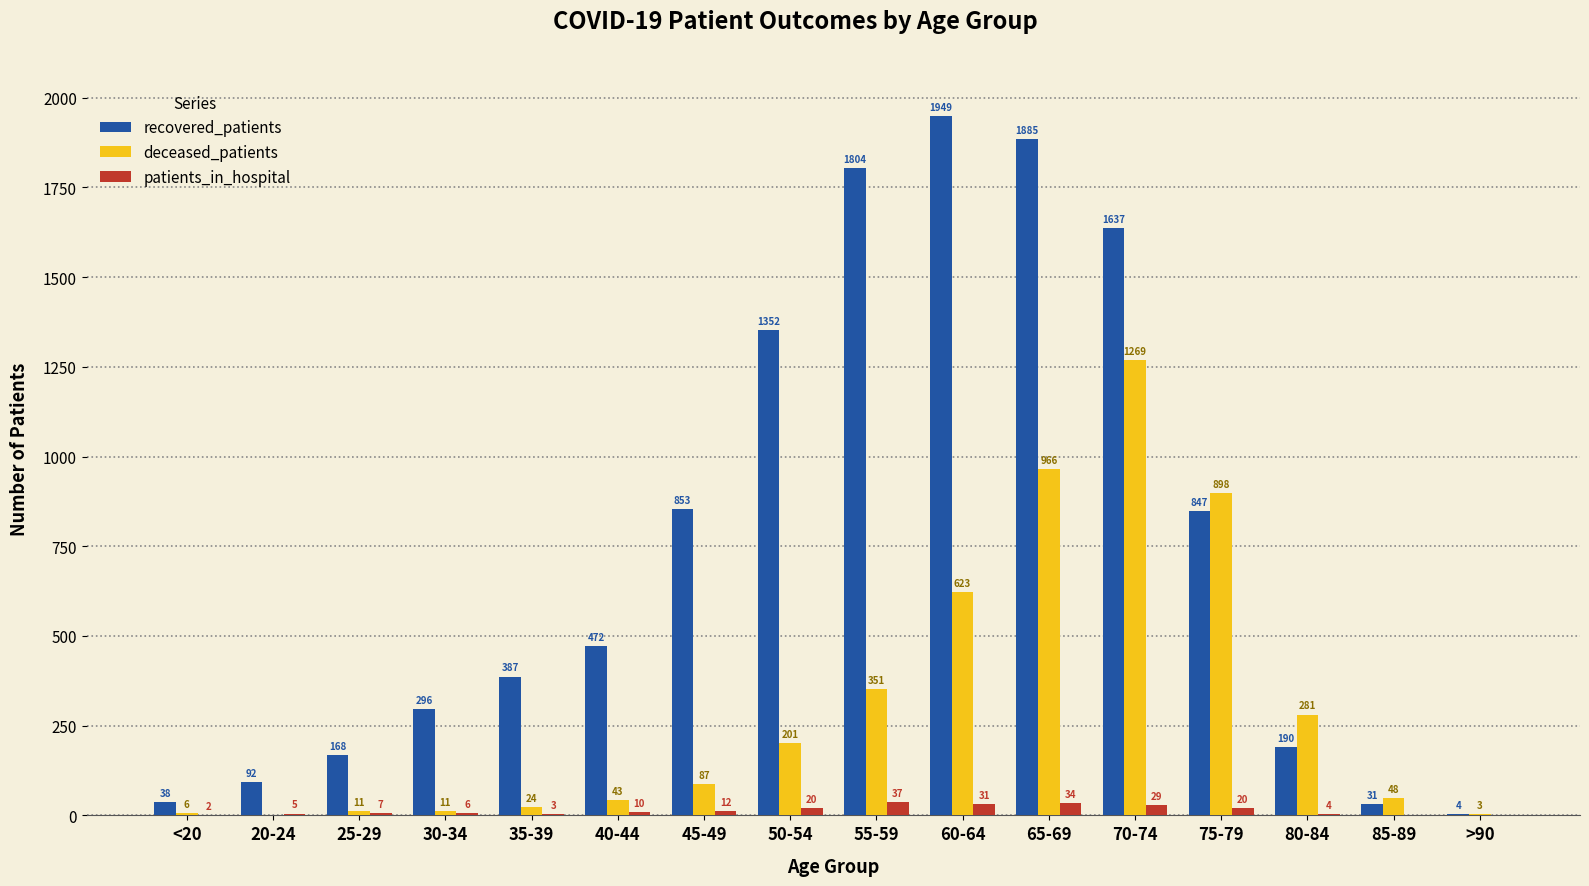

The value of recovered_patients at 60-64 is 930. True or false?

False